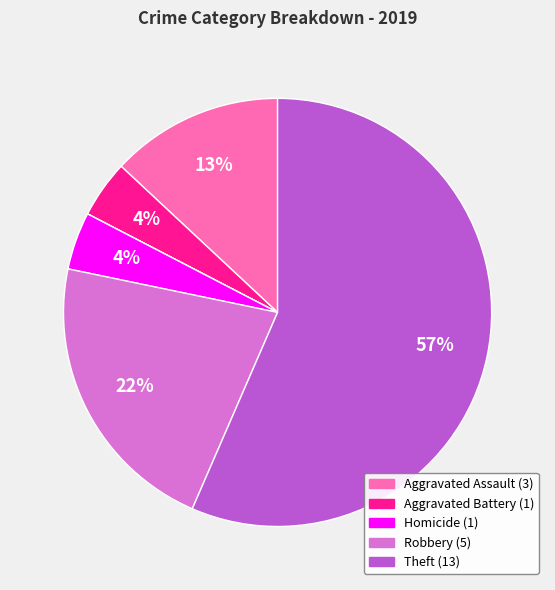

To the nearest percent, what is the average slice percentage?

14%